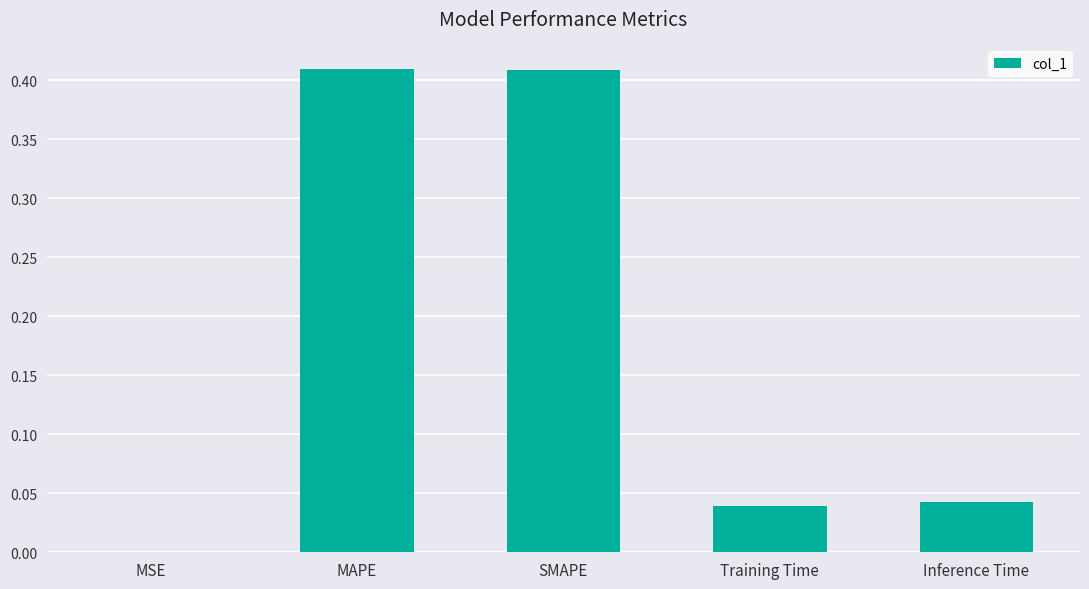

What is the sum of all values?

0.9